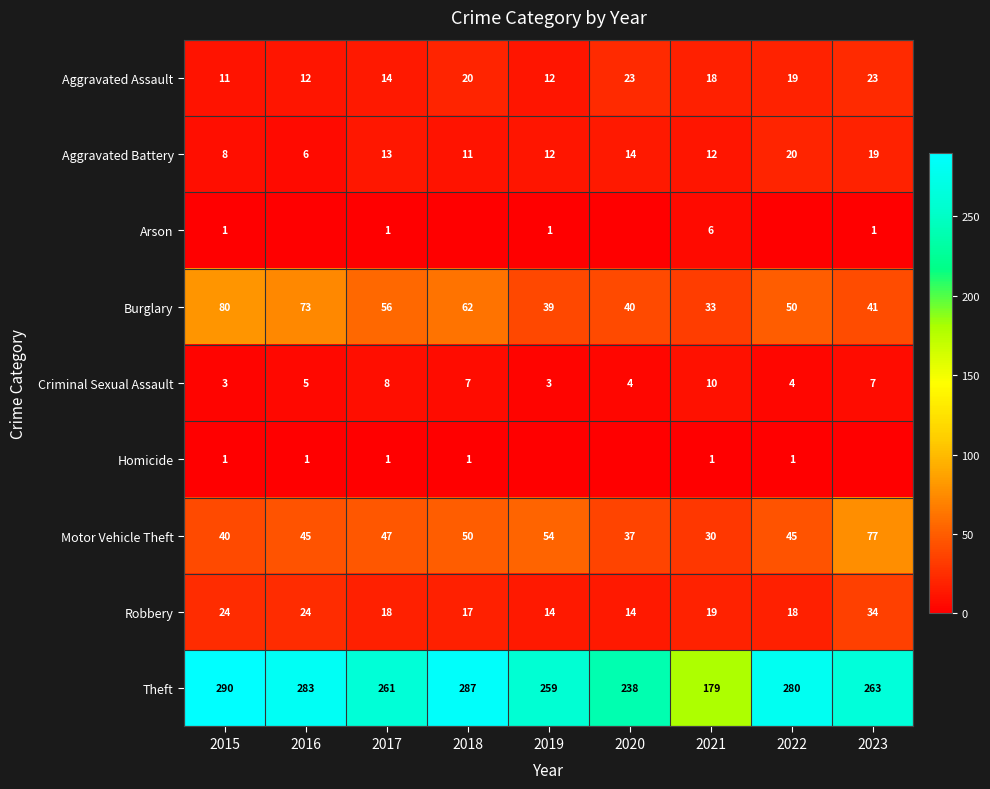

Which category has the lowest value in the Arson series?

2016